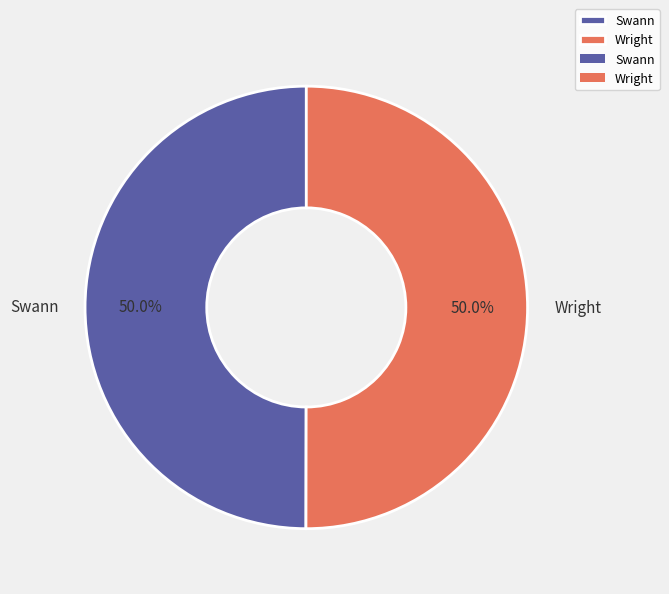

Approximately how many times larger is the value at Swann compared to Wright?

1.0